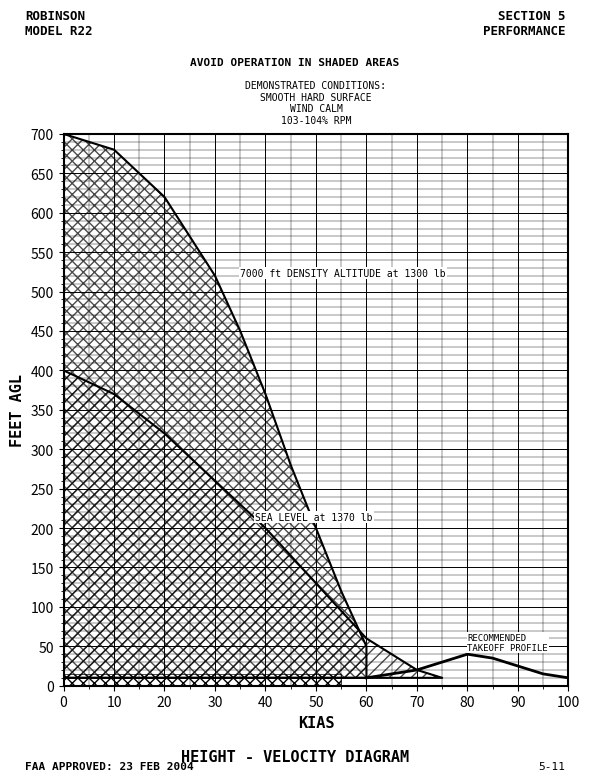

Is it true that the value at 70 is 15?

True